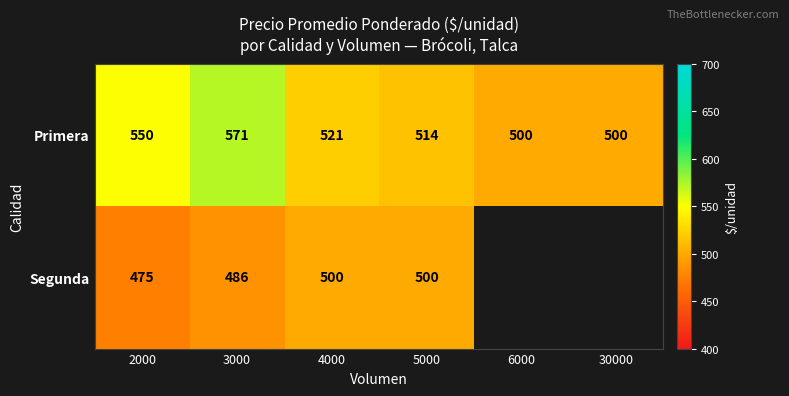

What is the sum of the Primera values at 30000 and 2000?

1050